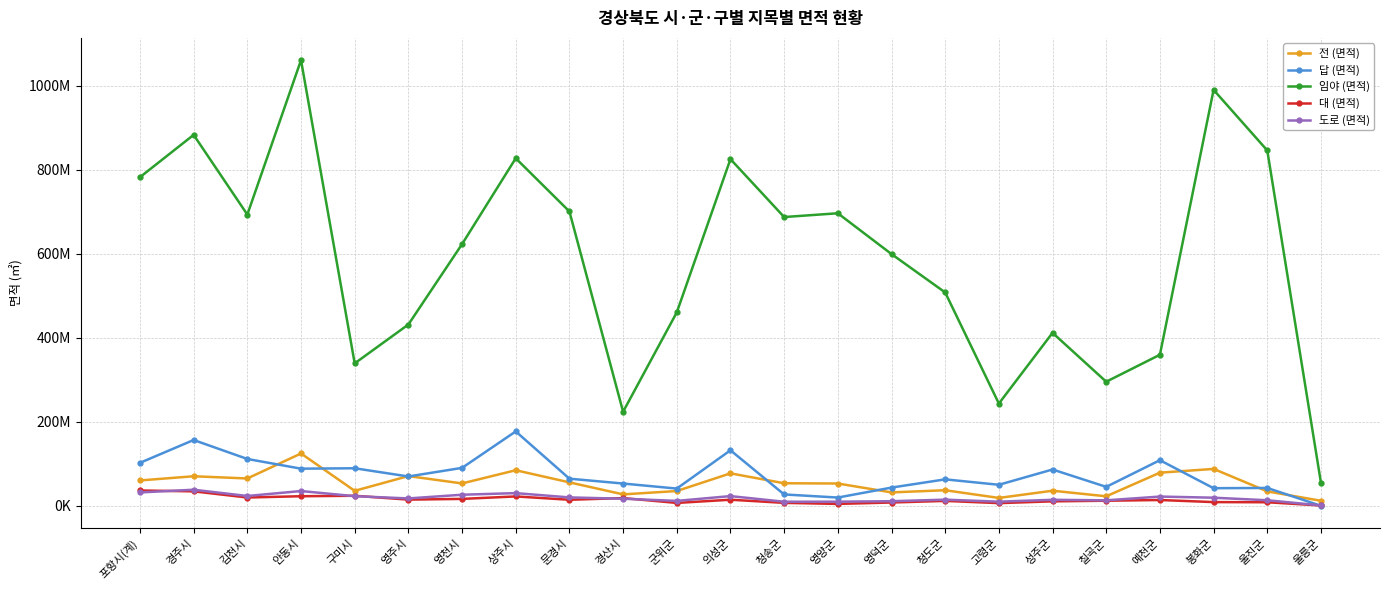

What position from the right is 고령군?

7